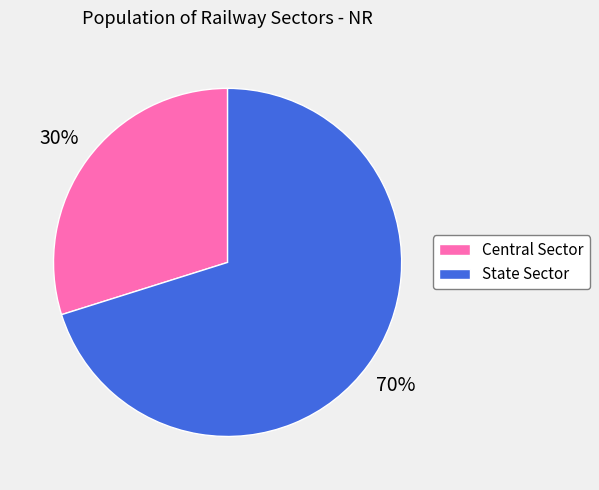

Count the number of slices in the pie.

2